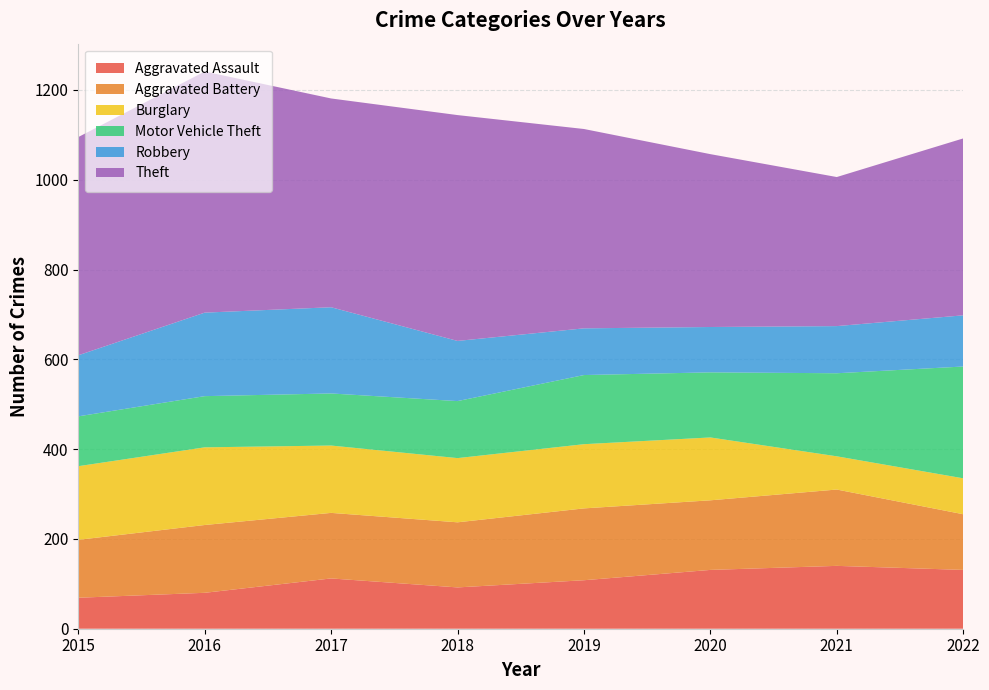

Reading right to left, extract all data points from this chart.

Aggravated Assault: 2022=131	2021=140	2020=131	2019=108	2018=92	2017=112	2016=80	2015=69
Aggravated Battery: 2022=124	2021=170	2020=155	2019=160	2018=145	2017=146	2016=151	2015=129
Burglary: 2022=80	2021=74	2020=140	2019=143	2018=143	2017=150	2016=173	2015=164
Motor Vehicle Theft: 2022=249	2021=185	2020=145	2019=154	2018=127	2017=116	2016=114	2015=111
Robbery: 2022=114	2021=105	2020=101	2019=104	2018=134	2017=192	2016=186	2015=136
Theft: 2022=394	2021=332	2020=385	2019=444	2018=503	2017=465	2016=537	2015=486